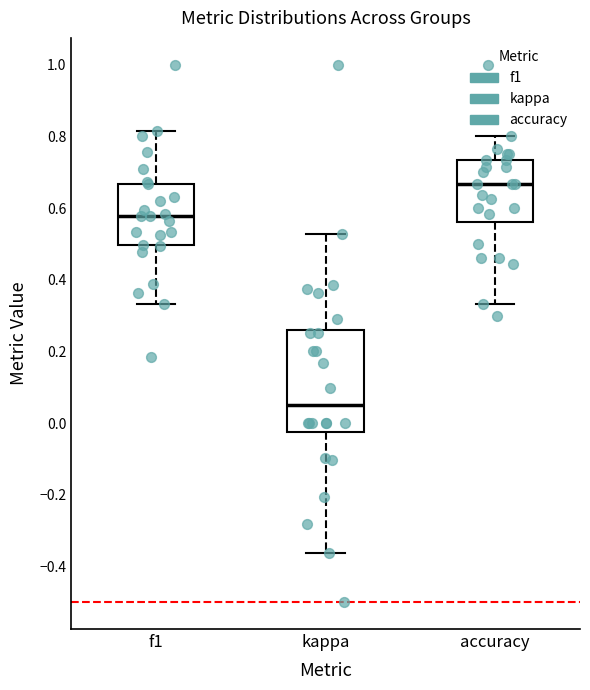

Where is the upper edge of the box for kappa on the y-axis? The values are not printed on the chart, so give them approximately, as read against the axis.

0.26